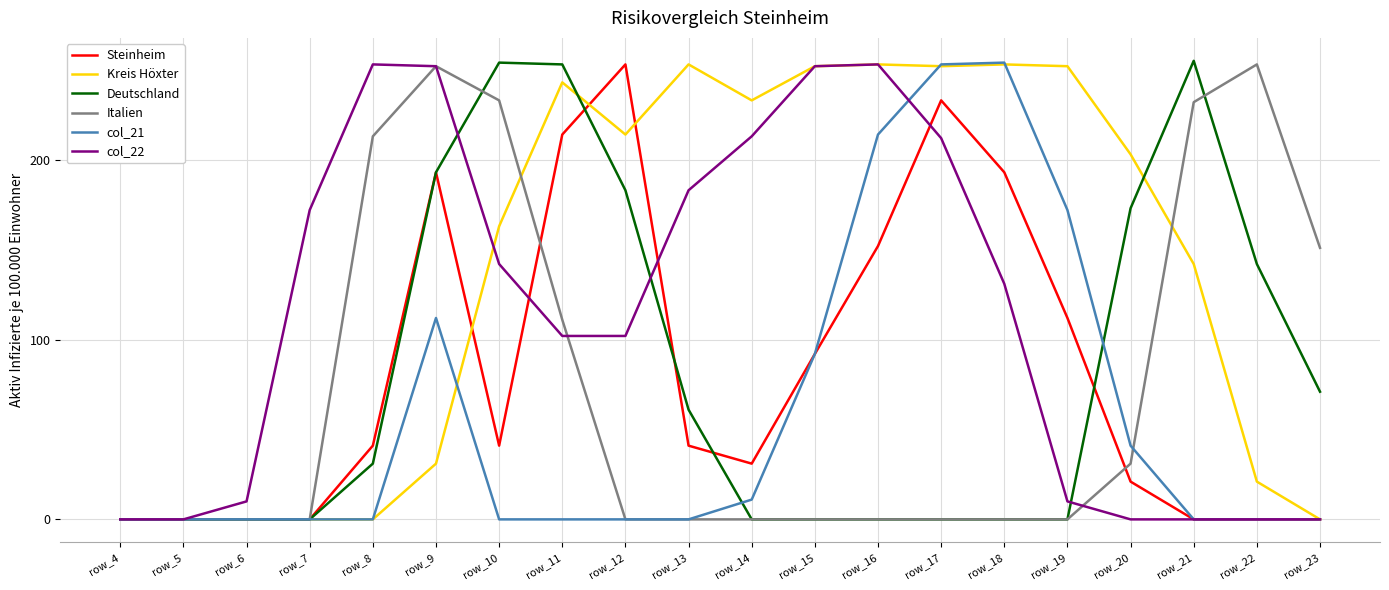

How many lines are shown in the chart?

6